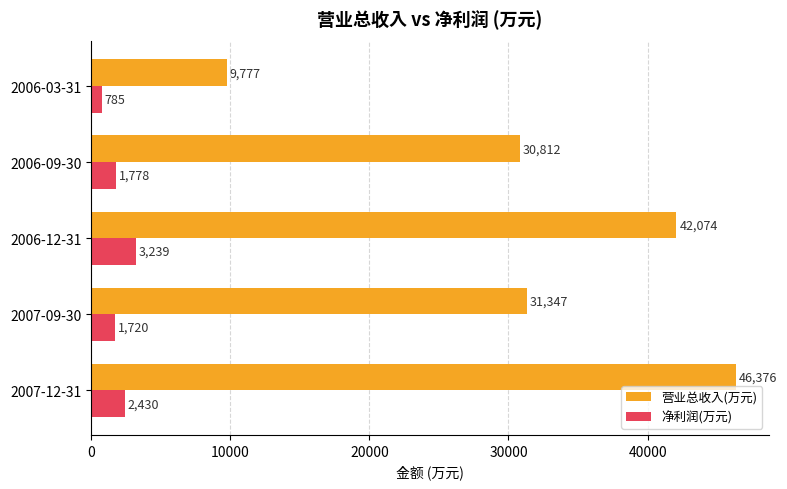

Which series has the largest total across all categories?

营业总收入(万元)